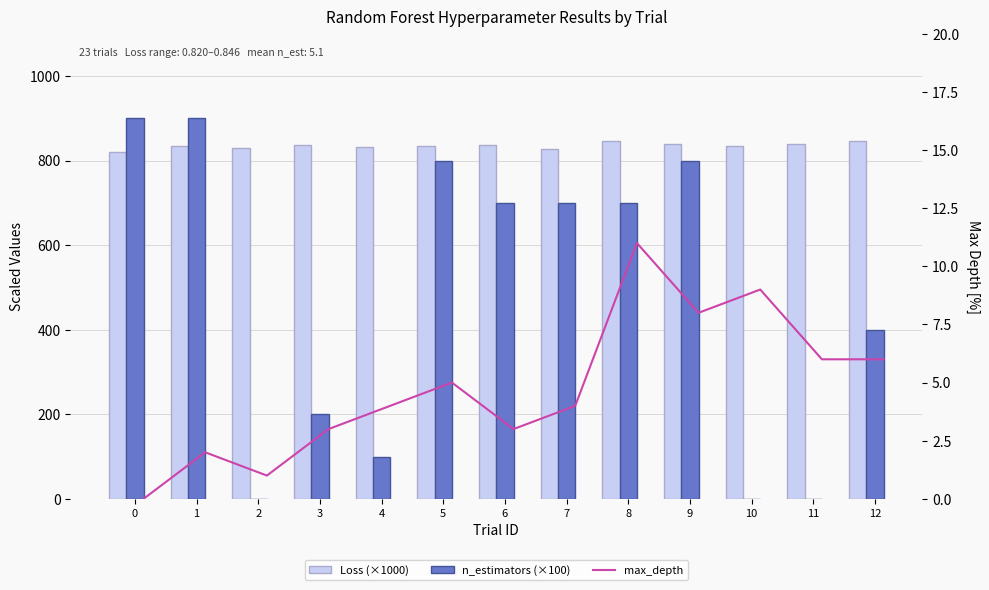

What is the greatest value displayed?

900.0